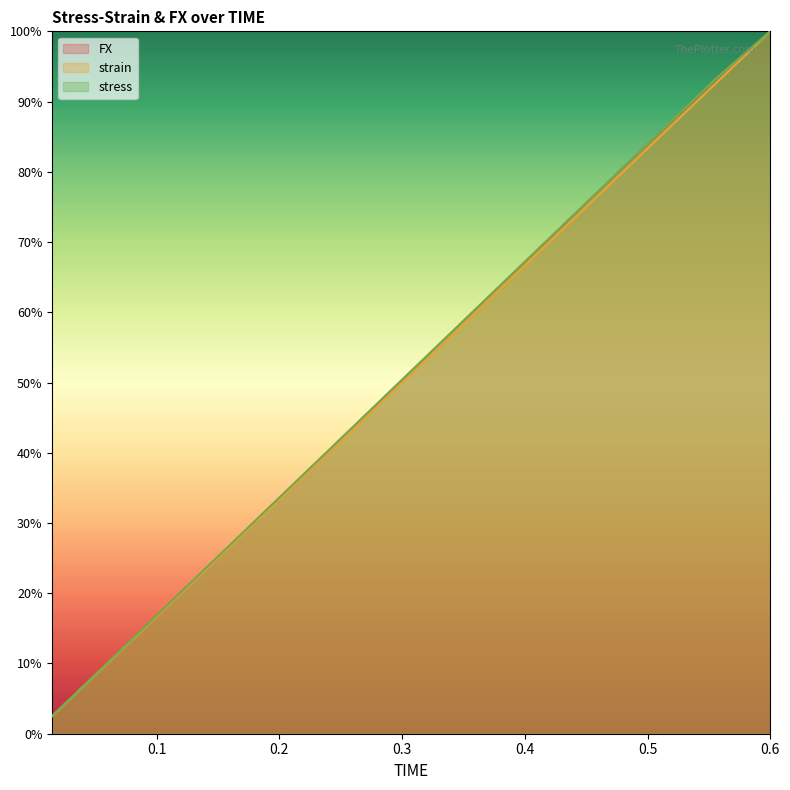

Is it true that FX equals 0.4 at 0.57?

False